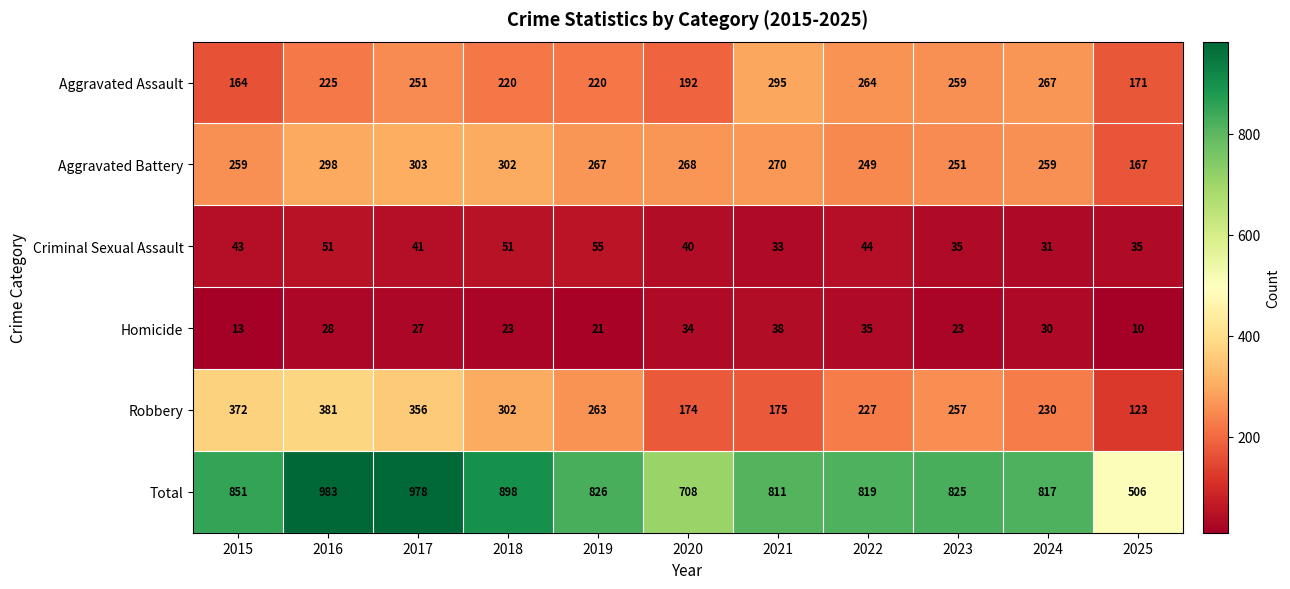

At which label does Homicide first exceed 27?

2016